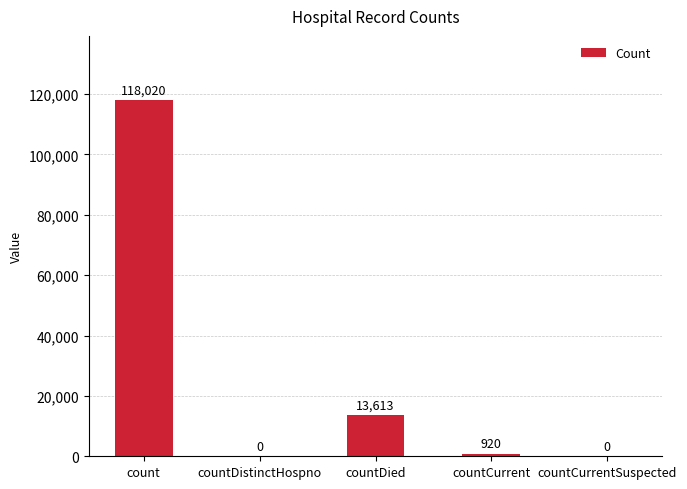

Reading left to right, what are all the values shown in this chart?

118020	0	13613	920	0